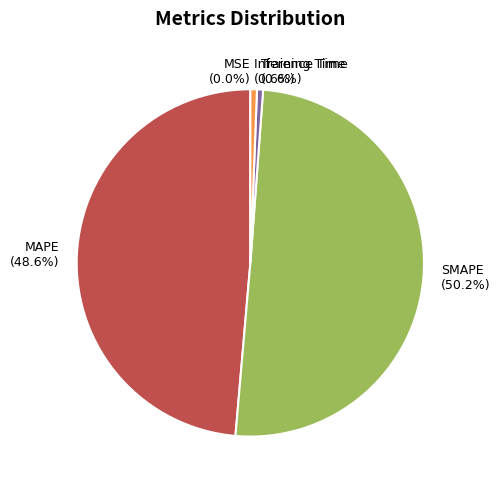

What is the largest slice in the pie chart?

SMAPE